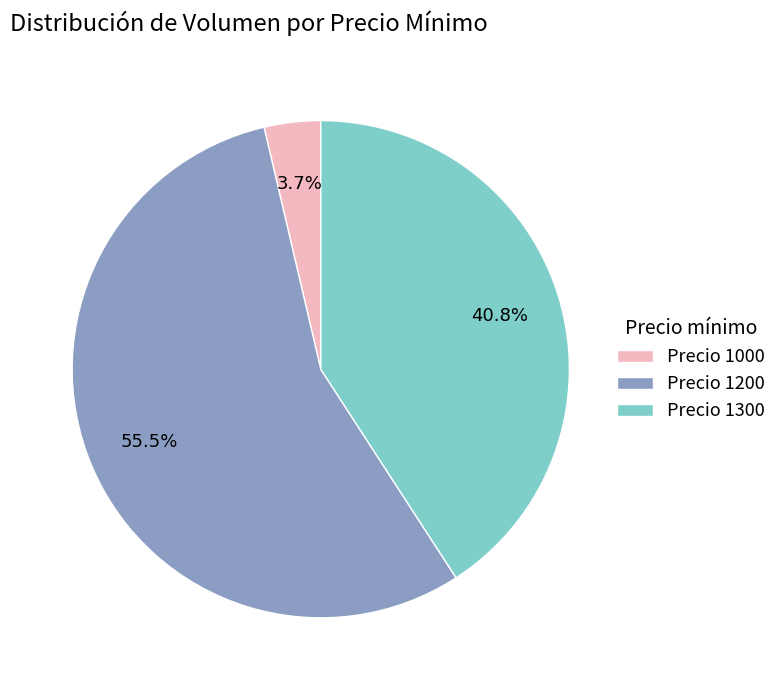

How much of the chart is everything except Precio 1200?

44.5%